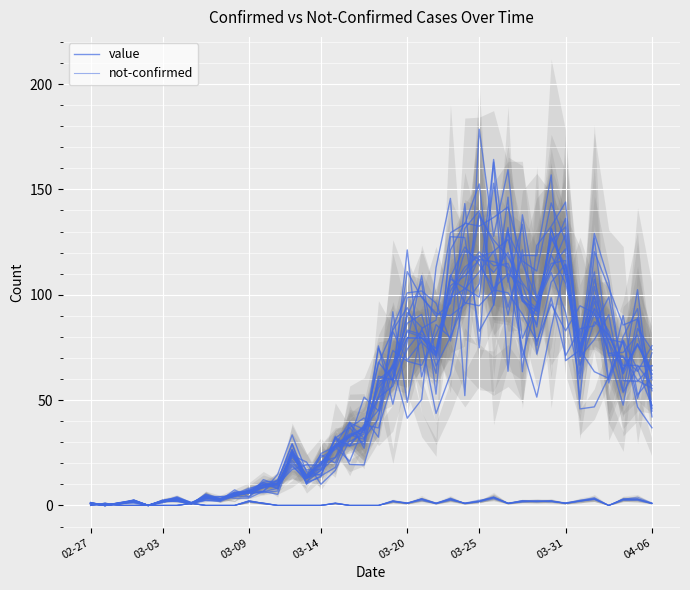

Which series changed the most between 16 and 25?

value